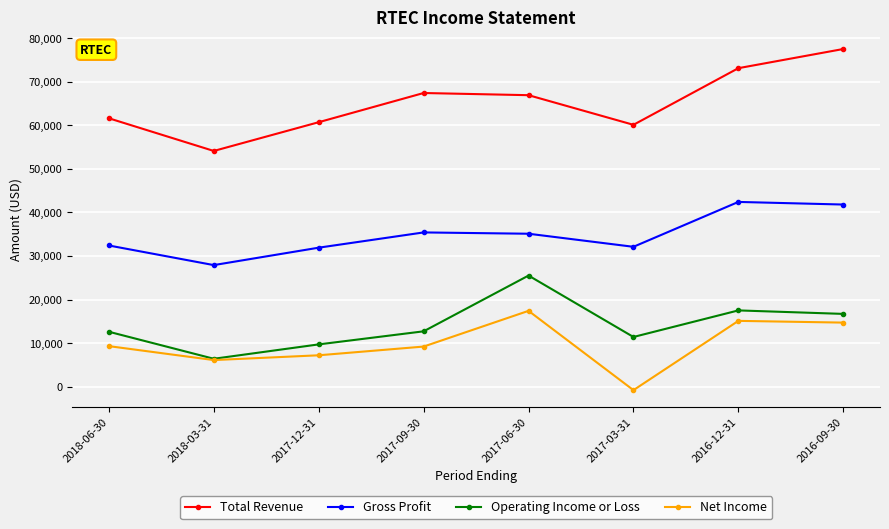

Does the chart have visible grid lines?

Yes